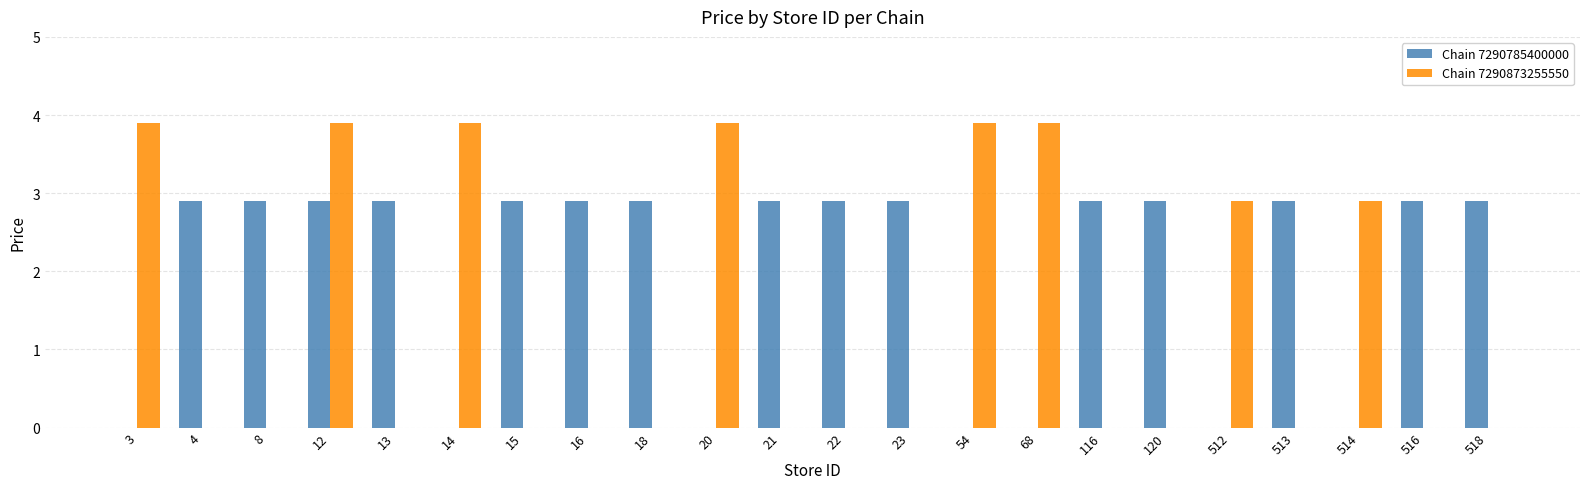

What is the maximum value shown in the chart?

3.9